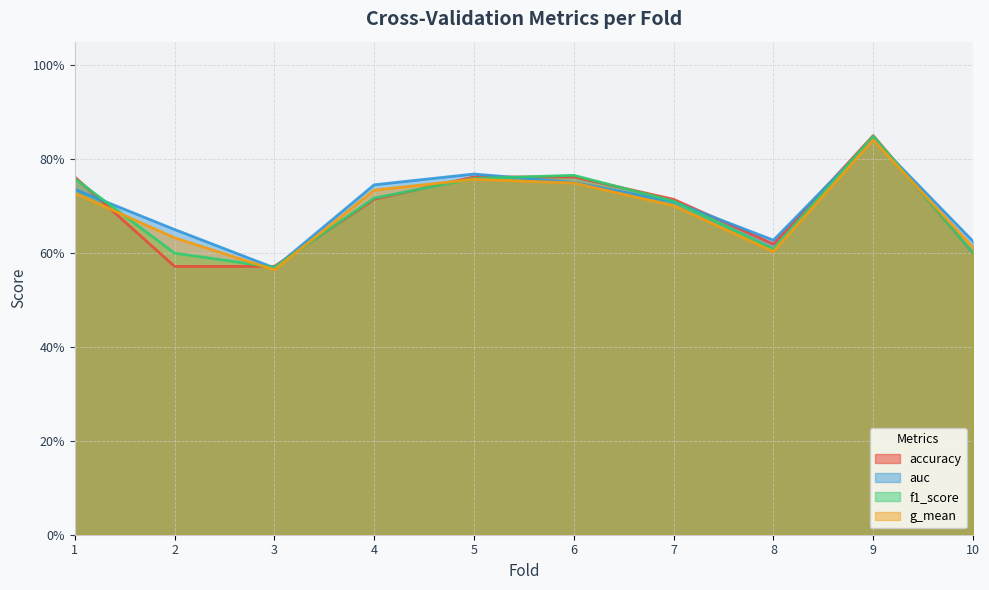

How many interior local peaks does the auc series have?

2